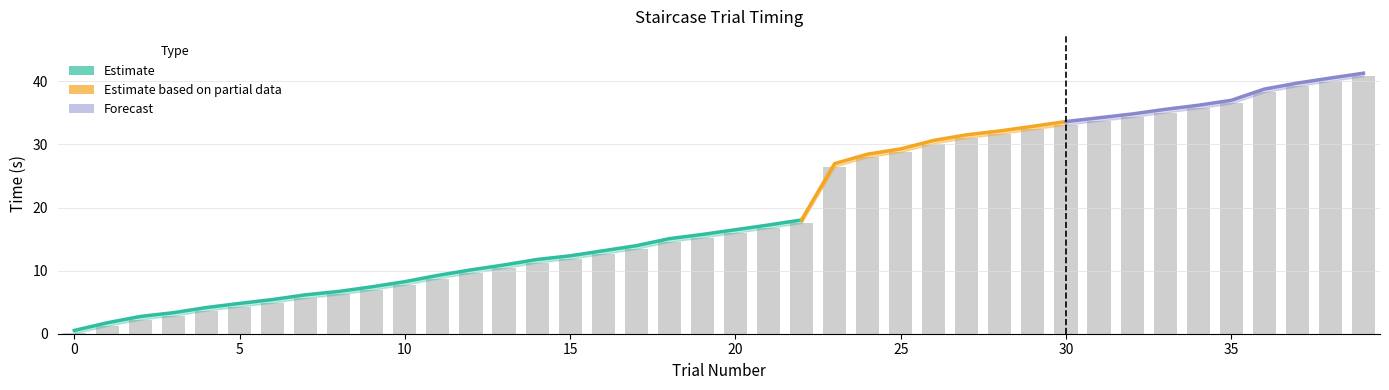

Reading right to left, extract all data points from this chart.

stair.thisTrialN: 39.0	38.0	37.0	36.0	35.0	34.0	33.0	32.0	31.0	30.0	29.0	28.0	27.0	26.0	25.0	24.0	23.0	22.0	21.0	20.0	19.0	18.0	17.0	16.0	15.0	14.0	13.0	12.0	11.0	10.0	9.0	8.0	7.0	6.0	5.0	4.0	3.0	2.0	1.0	0.0
thisRow.t: 40.8	40.0	39.2	38.3	36.5	35.7	35.1	34.3	33.7	33.1	32.4	31.7	31.0	30.1	28.8	28.0	26.5	17.5	16.8	16.0	15.2	14.6	13.5	12.7	11.9	11.3	10.4	9.6	8.8	7.8	7.0	6.2	5.7	4.9	4.3	3.7	2.9	2.2	1.2	0.1
trial.started: 40.8	40.0	39.2	38.3	36.5	35.7	35.0	34.3	33.7	33.1	32.4	31.6	31.0	30.1	28.8	28.0	26.5	17.5	16.7	16.0	15.2	14.6	13.4	12.6	11.9	11.3	10.4	9.6	8.7	7.8	6.9	6.2	5.7	4.9	4.3	3.7	2.8	2.2	1.2	0.0
fixation.started: 40.8	40.0	39.2	38.3	36.5	35.7	35.1	34.3	33.7	33.1	32.4	31.7	31.0	30.1	28.8	28.0	26.5	17.5	16.8	16.0	15.2	14.6	13.5	12.7	11.9	11.3	10.4	9.6	8.8	7.8	7.0	6.2	5.7	4.9	4.3	3.7	2.9	2.2	1.2	0.1
grating.started: 41.3	40.5	39.7	38.8	37.0	36.2	35.6	34.8	34.2	33.6	32.9	32.1	31.5	30.6	29.3	28.5	27.0	18.0	17.2	16.5	15.7	15.1	14.0	13.2	12.4	11.8	10.9	10.1	9.3	8.3	7.4	6.7	6.2	5.4	4.8	4.2	3.3	2.7	1.7	0.5
key_resp.started: 41.3	40.5	39.7	38.8	37.0	36.2	35.6	34.8	34.2	33.6	32.9	32.1	31.5	30.6	29.3	28.5	27.0	18.0	17.2	16.5	15.7	15.1	14.0	13.2	12.4	11.8	10.9	10.1	9.3	8.3	7.4	6.7	6.2	5.4	4.8	4.2	3.3	2.7	1.7	0.5